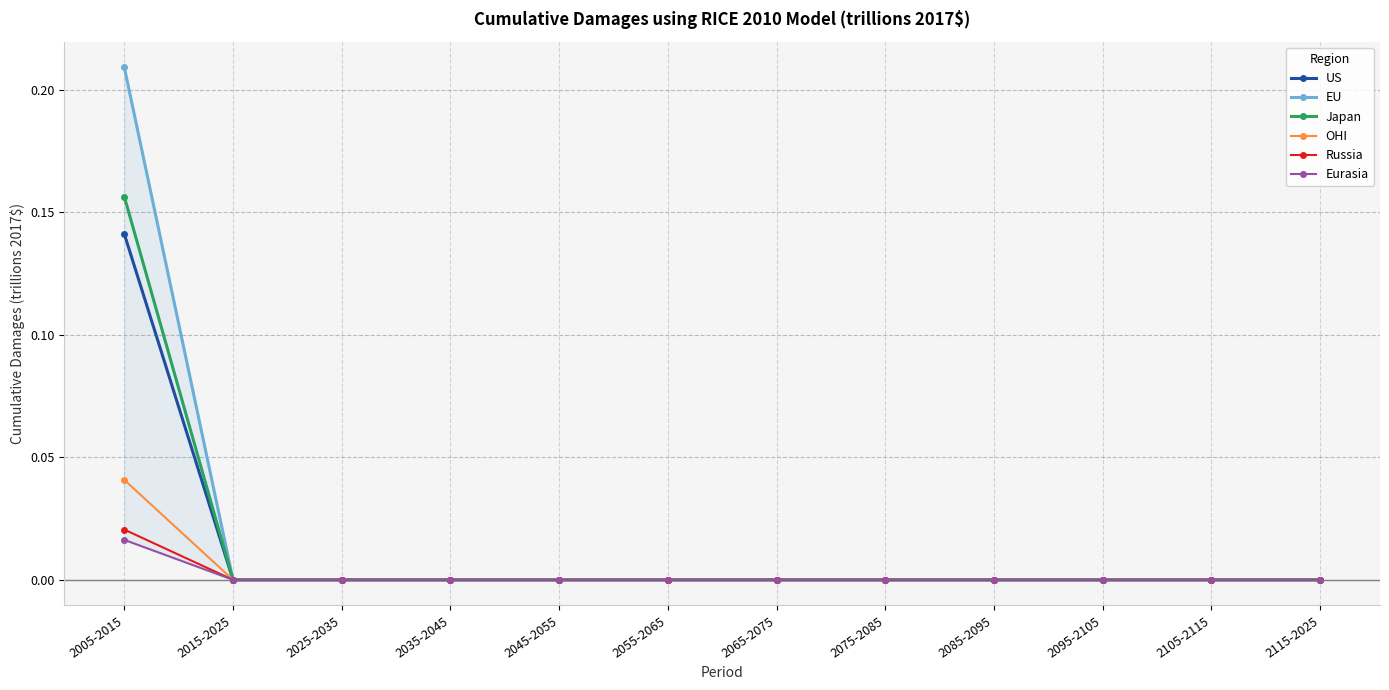

Reading right to left, transcribe all the data shown in this chart.

US: 2115-2025=0.0	2105-2115=0.0	2095-2105=0.0	2085-2095=0.0	2075-2085=0.0	2065-2075=0.0	2055-2065=0.0	2045-2055=0.0	2035-2045=0.0	2025-2035=0.0	2015-2025=0.0	2005-2015=0.1
EU: 2115-2025=0.0	2105-2115=0.0	2095-2105=0.0	2085-2095=0.0	2075-2085=0.0	2065-2075=0.0	2055-2065=0.0	2045-2055=0.0	2035-2045=0.0	2025-2035=0.0	2015-2025=0.0	2005-2015=0.2
Japan: 2115-2025=0.0	2105-2115=0.0	2095-2105=0.0	2085-2095=0.0	2075-2085=0.0	2065-2075=0.0	2055-2065=0.0	2045-2055=0.0	2035-2045=0.0	2025-2035=0.0	2015-2025=0.0	2005-2015=0.2
OHI: 2115-2025=0.0	2105-2115=0.0	2095-2105=0.0	2085-2095=0.0	2075-2085=0.0	2065-2075=0.0	2055-2065=0.0	2045-2055=0.0	2035-2045=0.0	2025-2035=0.0	2015-2025=0.0	2005-2015=0.0
Russia: 2115-2025=0.0	2105-2115=0.0	2095-2105=0.0	2085-2095=0.0	2075-2085=0.0	2065-2075=0.0	2055-2065=0.0	2045-2055=0.0	2035-2045=0.0	2025-2035=0.0	2015-2025=0.0	2005-2015=0.0
Eurasia: 2115-2025=0.0	2105-2115=0.0	2095-2105=0.0	2085-2095=0.0	2075-2085=0.0	2065-2075=0.0	2055-2065=0.0	2045-2055=0.0	2035-2045=0.0	2025-2035=0.0	2015-2025=0.0	2005-2015=0.0